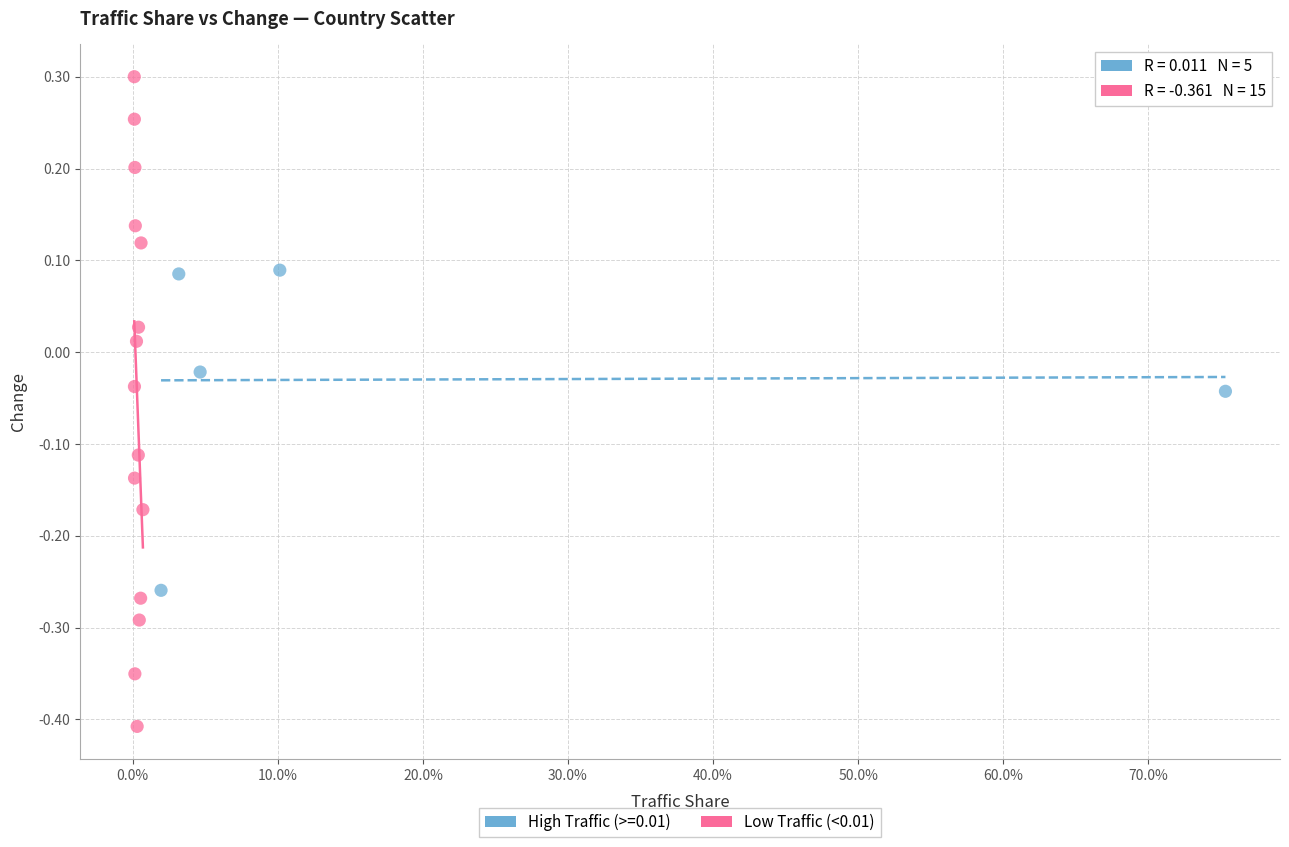

Which series reaches the maximum Y coordinate?

Low Traffic (<0.01)